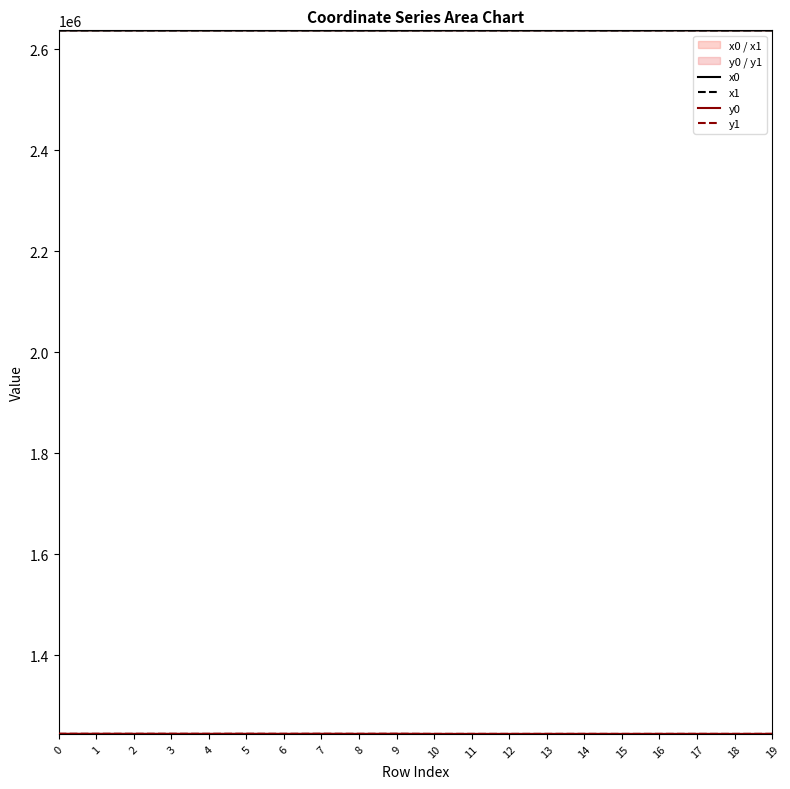

The x0 series shows 3616158.3 at 16. True or false?

False